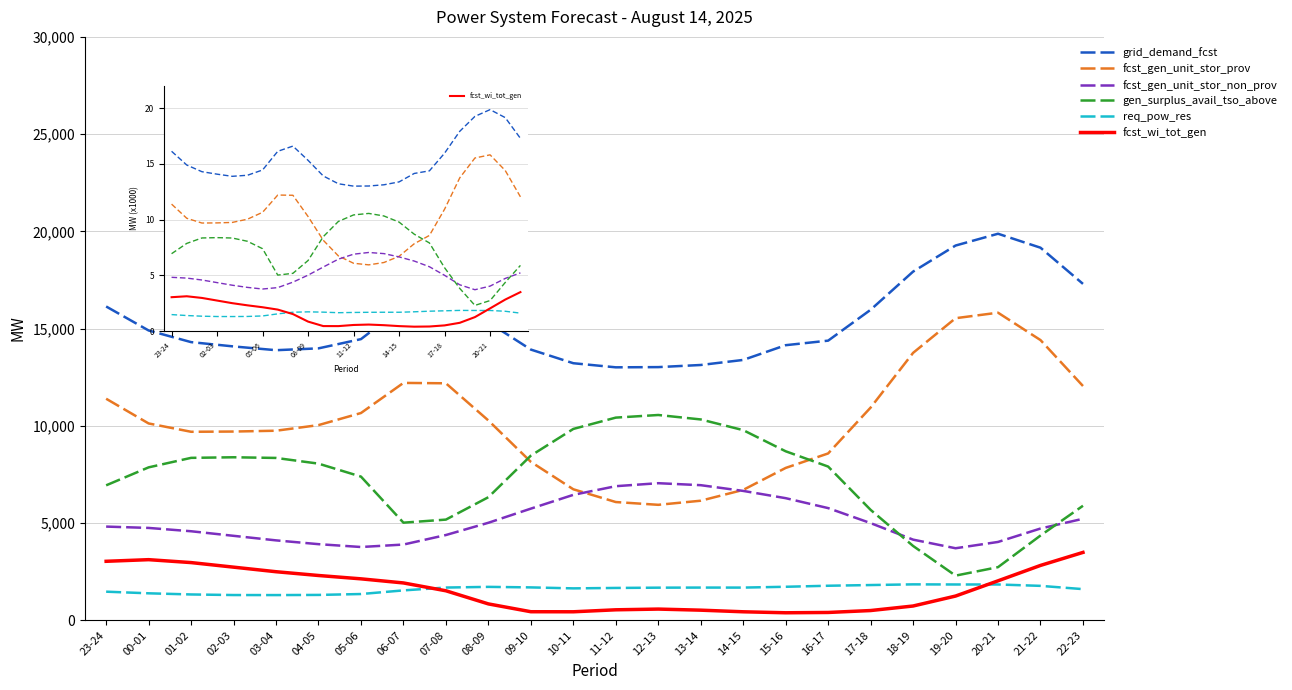

Which series has the largest total across all categories?

grid_demand_fcst